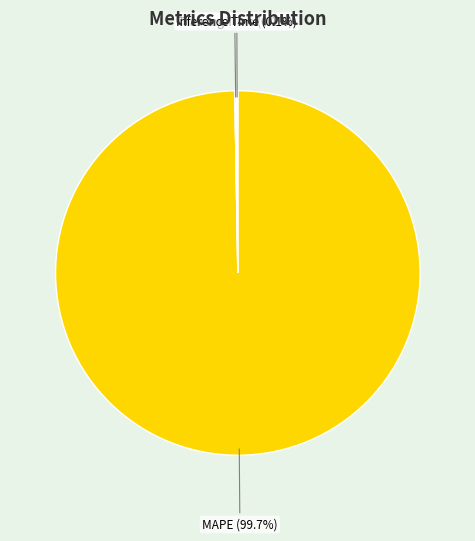

Does any single category account for the majority?

Yes